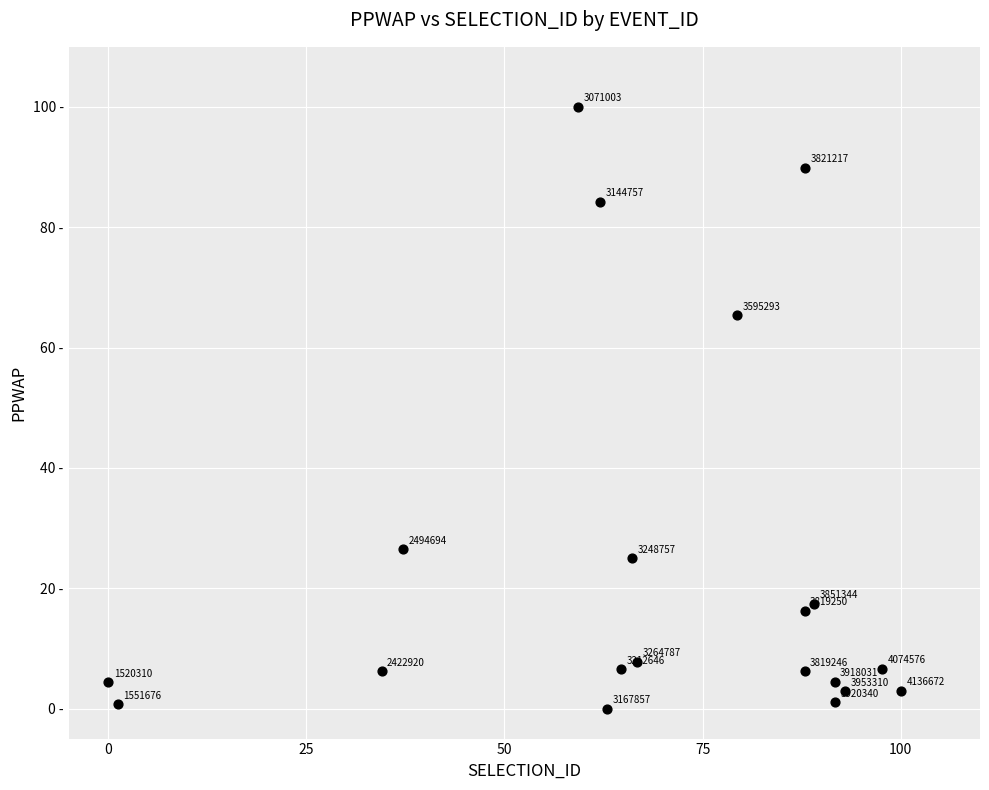

What Y value in the scatter plot is closest to 50?

65.4